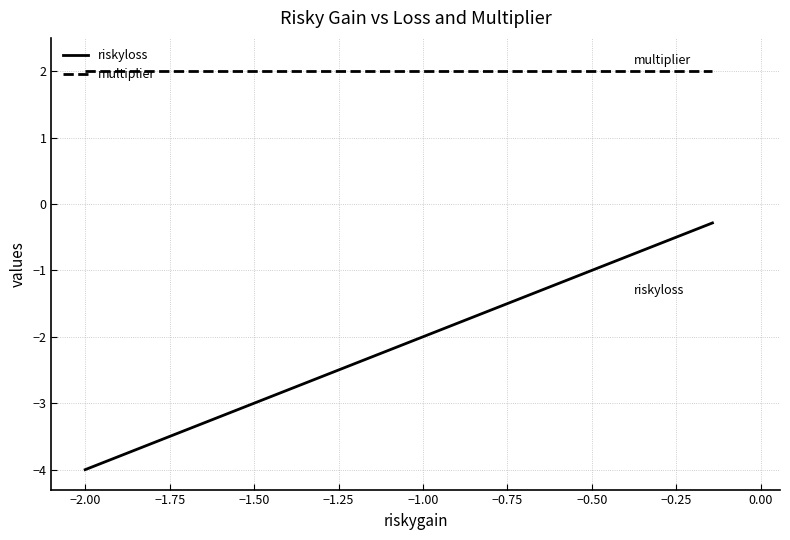

True or false: riskyloss and multiplier intersect in this chart.

False